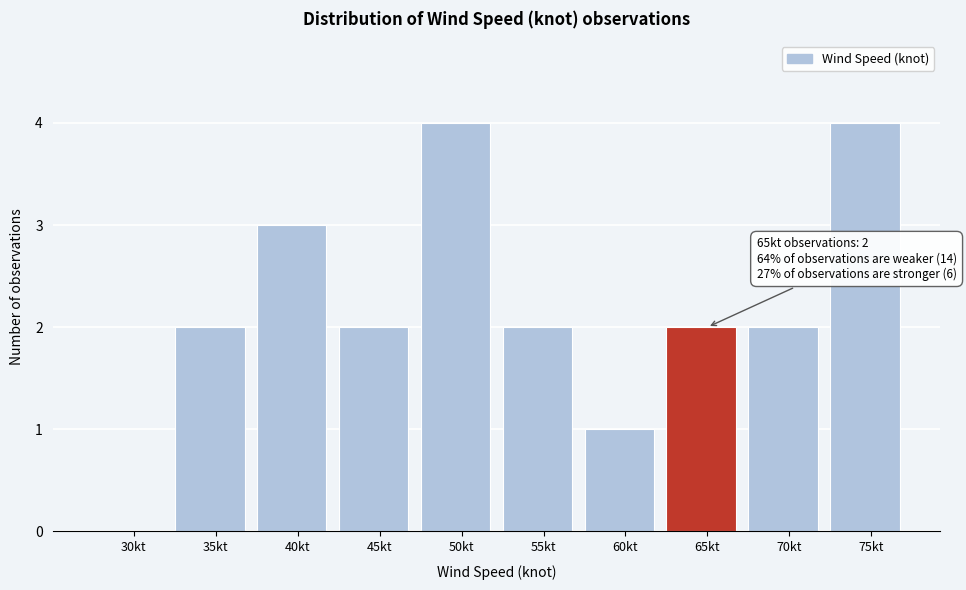

Reading right to left, list all the values displayed in this chart.

75kt=4	70kt=2	65kt=2	60kt=1	55kt=2	50kt=4	45kt=2	40kt=3	35kt=2	30kt=0